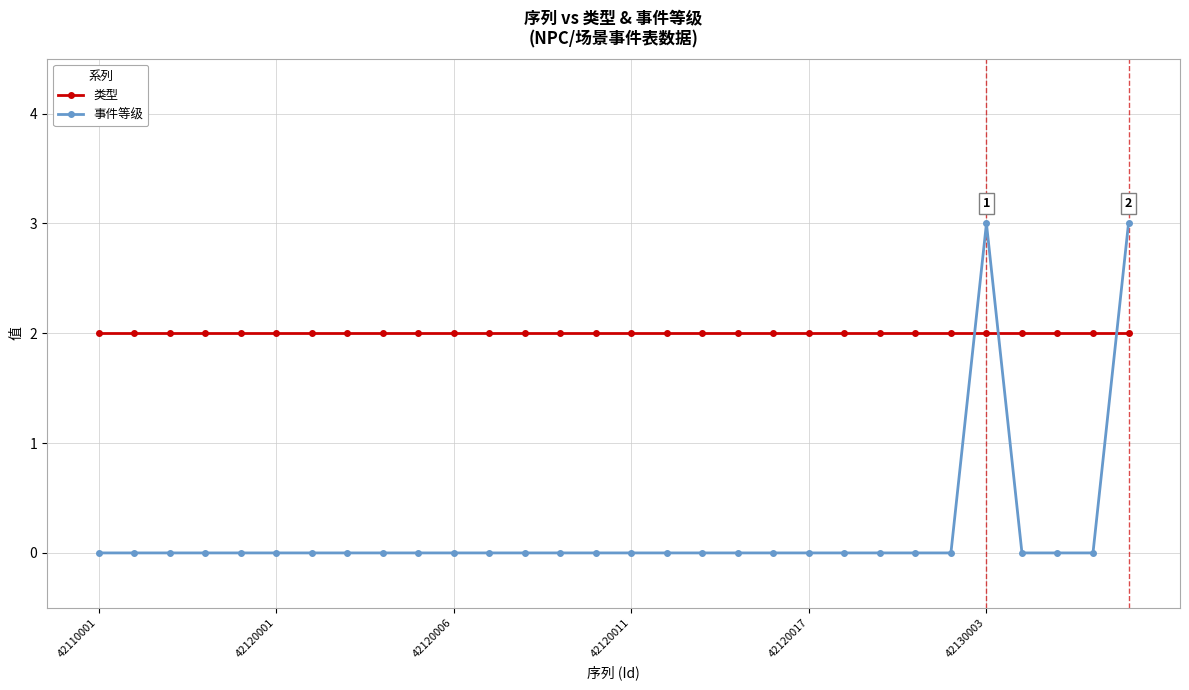

Which series has the largest total across all categories?

类型